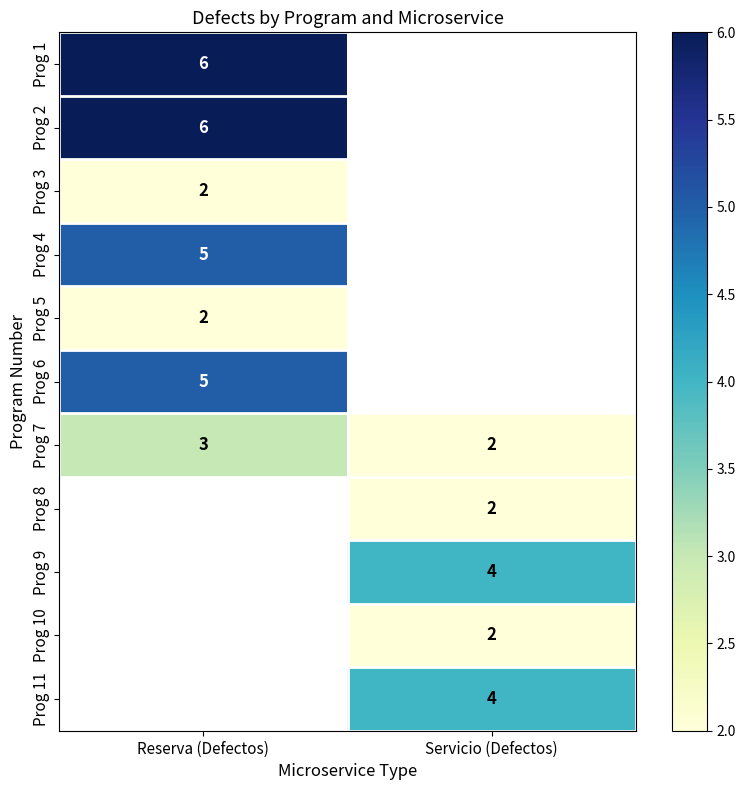

The value of Prog 7 at Servicio (Defectos) is 3.2. True or false?

False